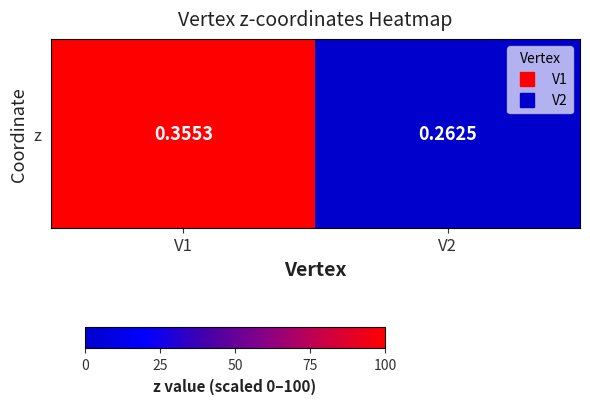

Reading left to right, transcribe all the data shown in this chart.

100	0